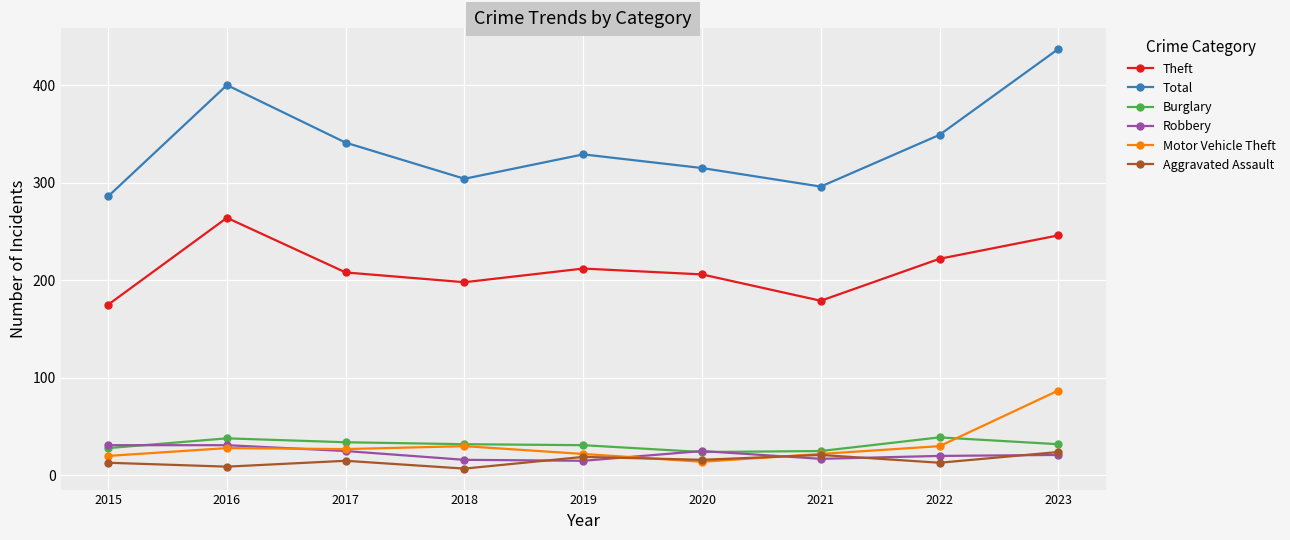

What is the minimum value for Robbery?

15